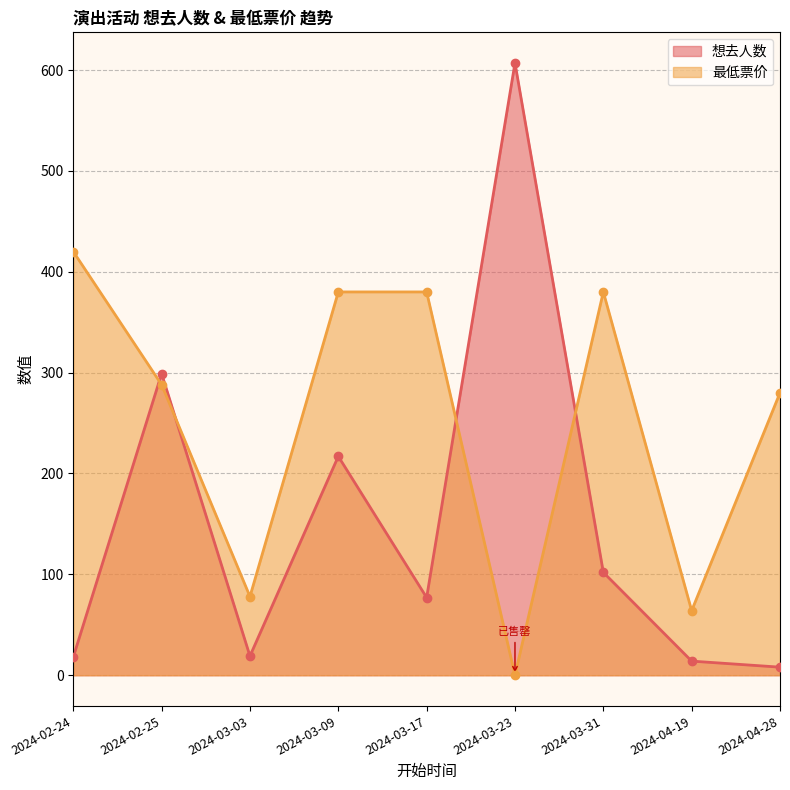

What are all the series names shown in the legend?

想去人数, 最低票价